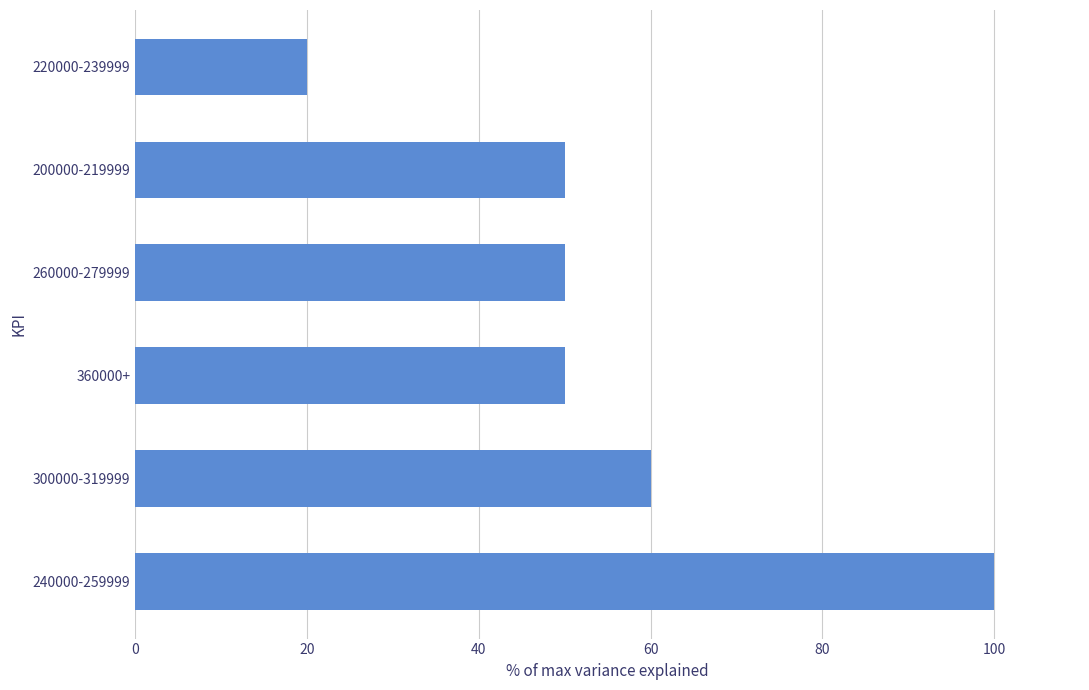

The value at 260000-279999 is 50. True or false?

True